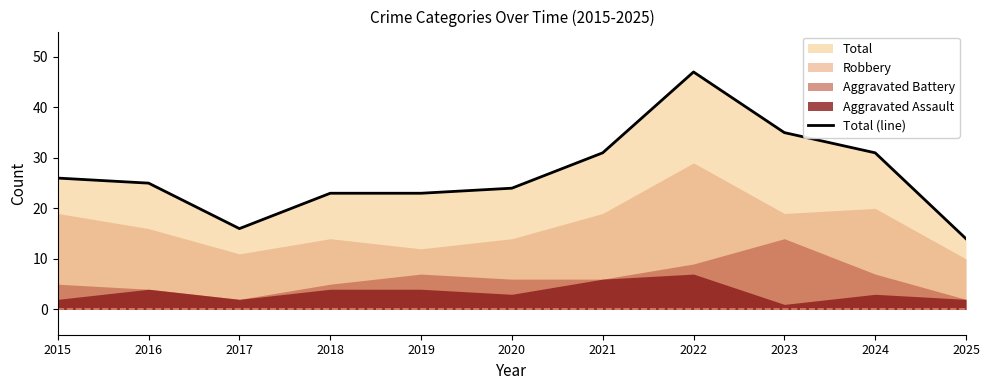

List the labels in order of value, largest first.

2022, 2023, 2021, 2024, 2015, 2016, 2020, 2018, 2019, 2017, 2025